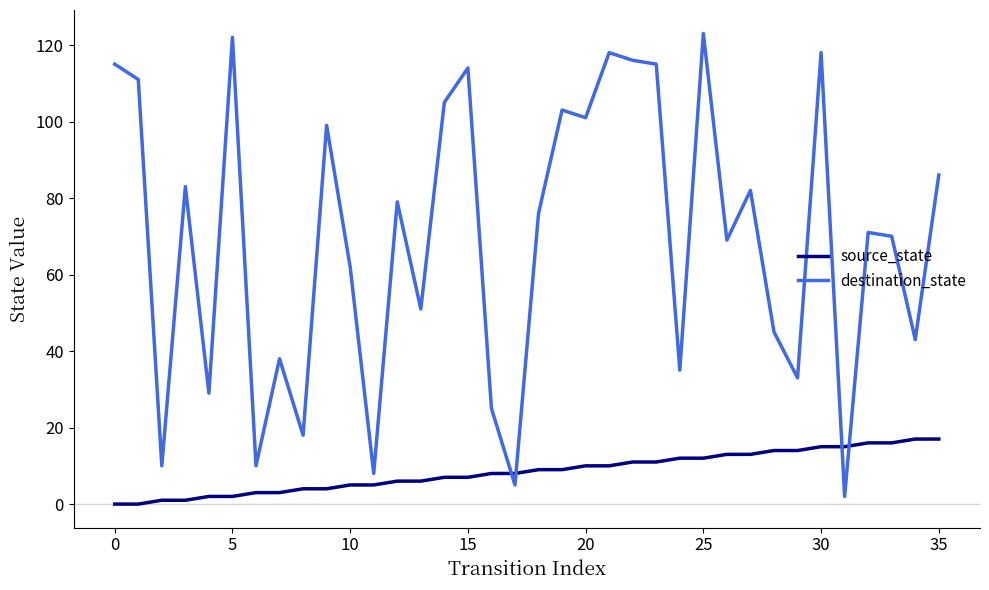

What is the difference between the maximum and minimum values in the destination_state series?

121